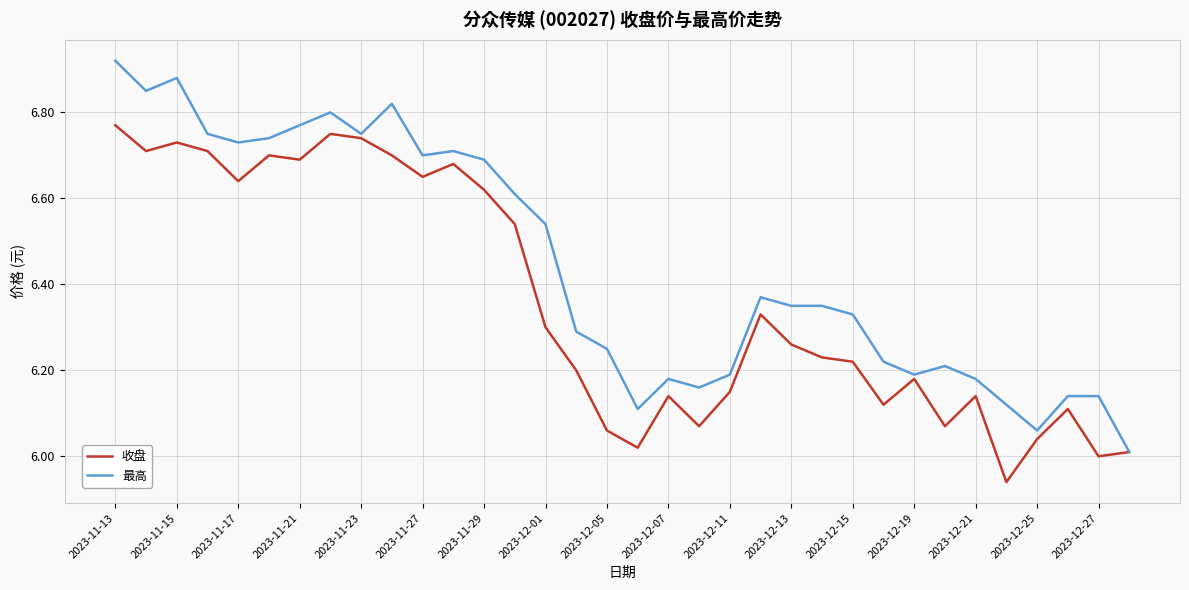

Which series has the largest total across all categories?

最高